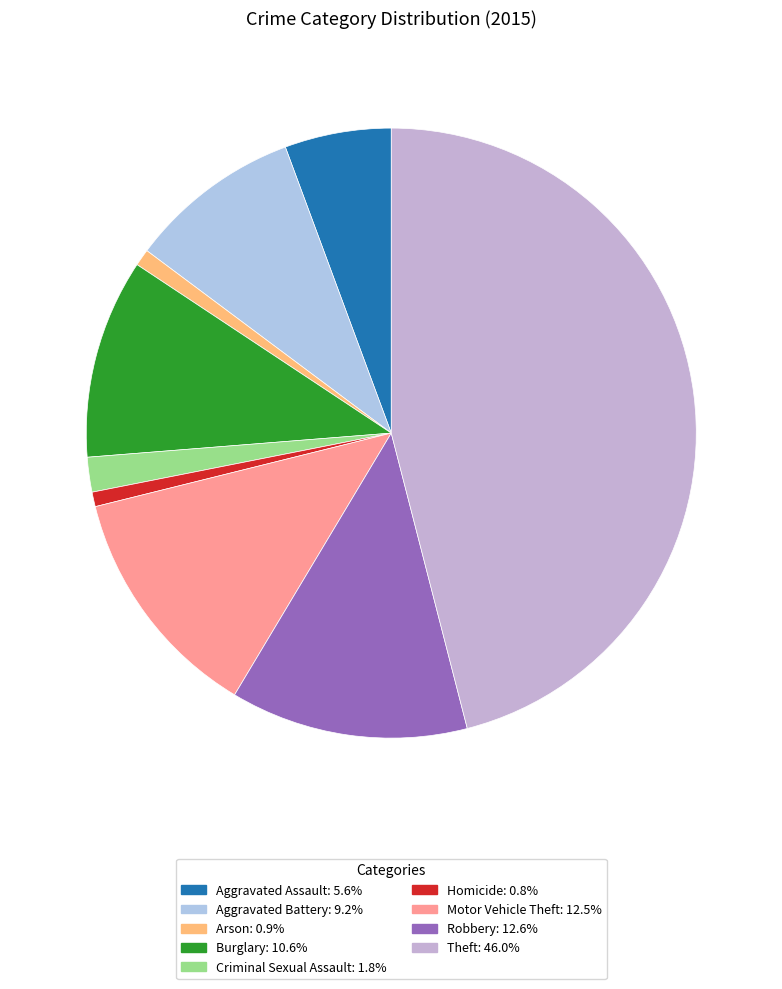

To the nearest percent, what percentage of the pie is Homicide?

1%